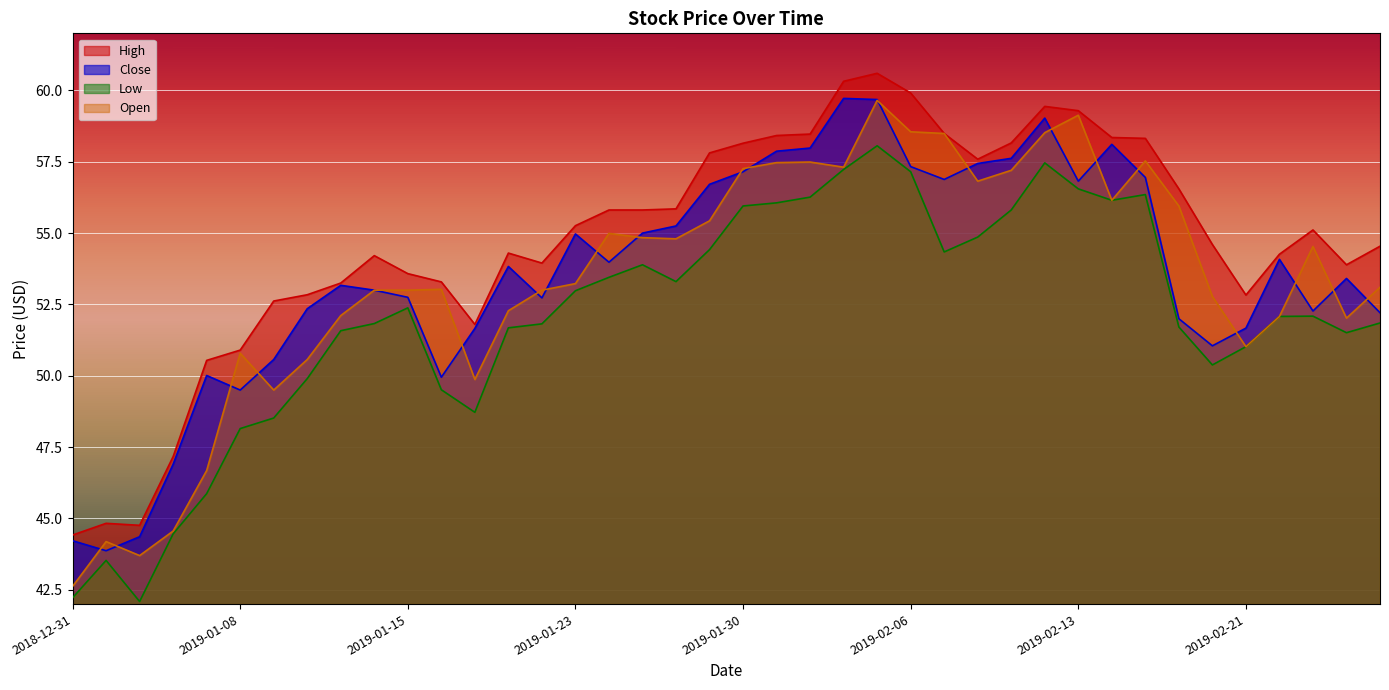

Is it true that Low equals 56.1 at 2019-01-31?

True